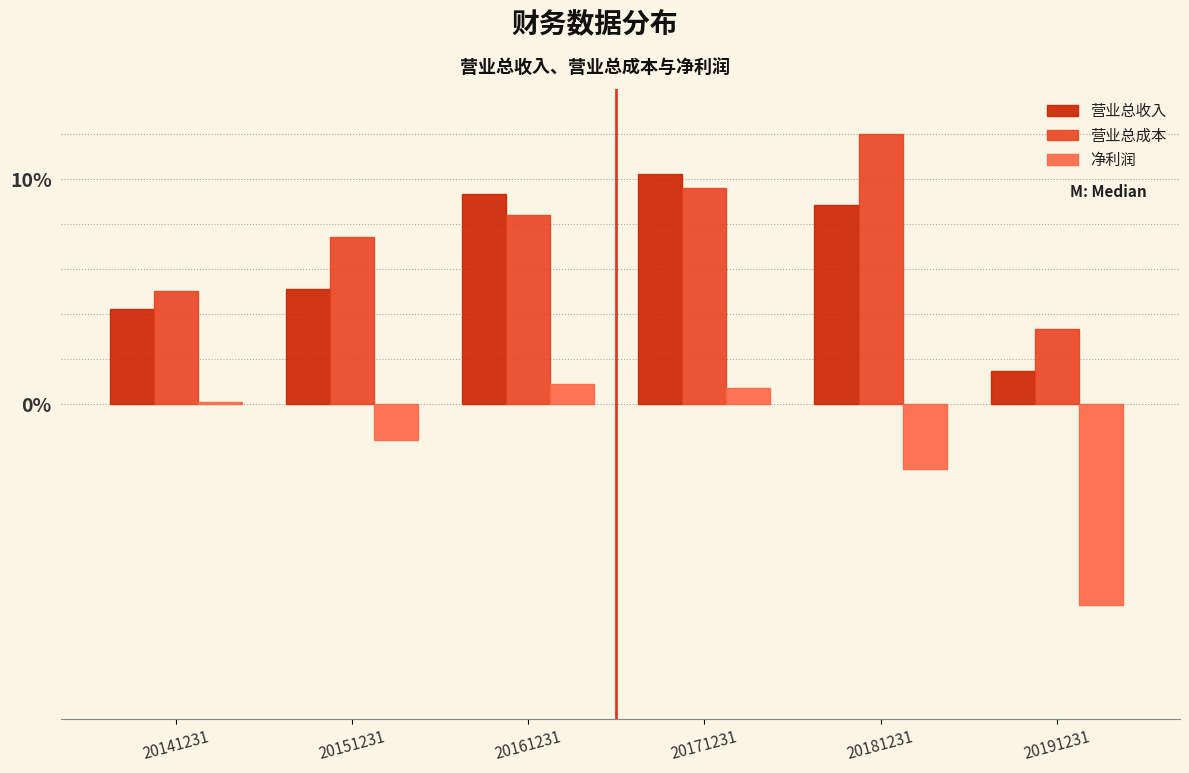

Reading right to left, list all the values displayed in this chart.

营业总收入: 20191231=1.5	20181231=8.8	20171231=10.2	20161231=9.3	20151231=5.1	20141231=4.2
营业总成本: 20191231=3.3	20181231=12.0	20171231=9.6	20161231=8.4	20151231=7.4	20141231=5.0
净利润: 20191231=-8.9	20181231=-2.9	20171231=0.7	20161231=0.9	20151231=-1.6	20141231=0.1